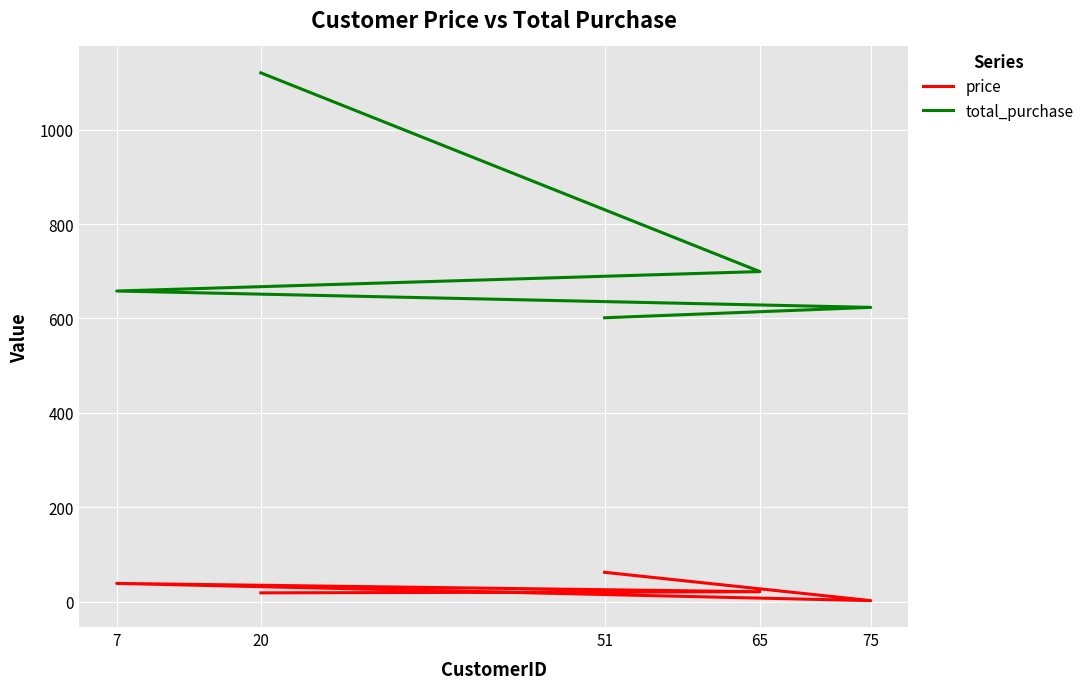

What are all the series names shown in the legend?

price, total_purchase